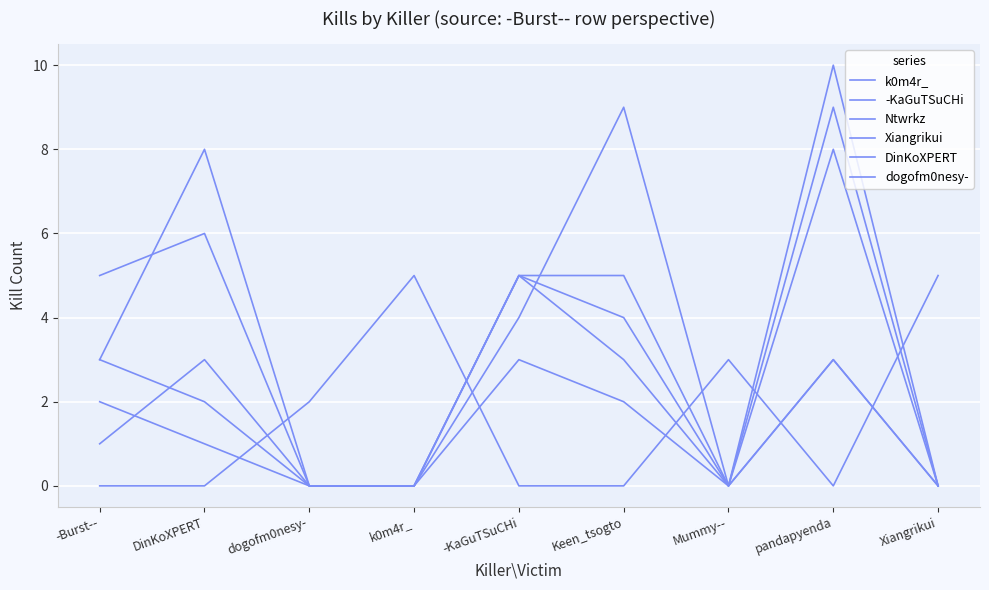

At which label does Ntwrkz first exceed 2?

-Burst--